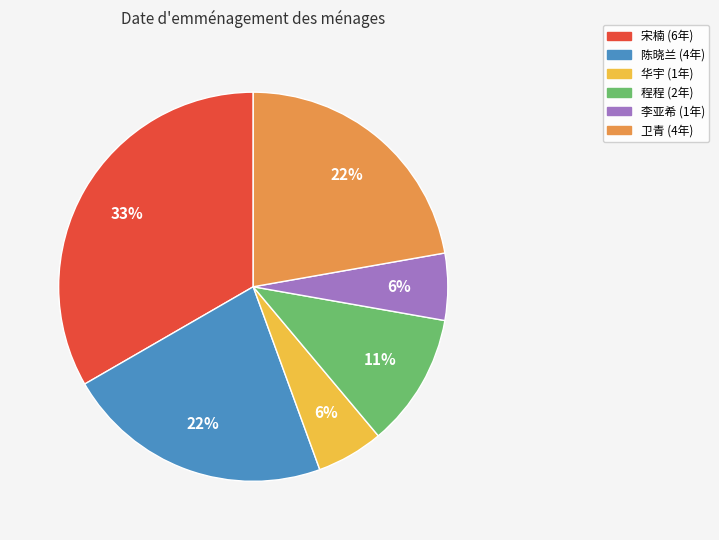

Combined, do 华宇 and 卫青 account for over 50%?

No